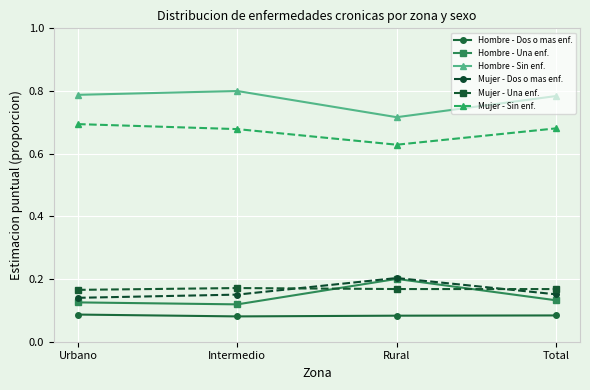

The Mujer - Dos o mas enf. series shows 0.2 at Intermedio. True or false?

True